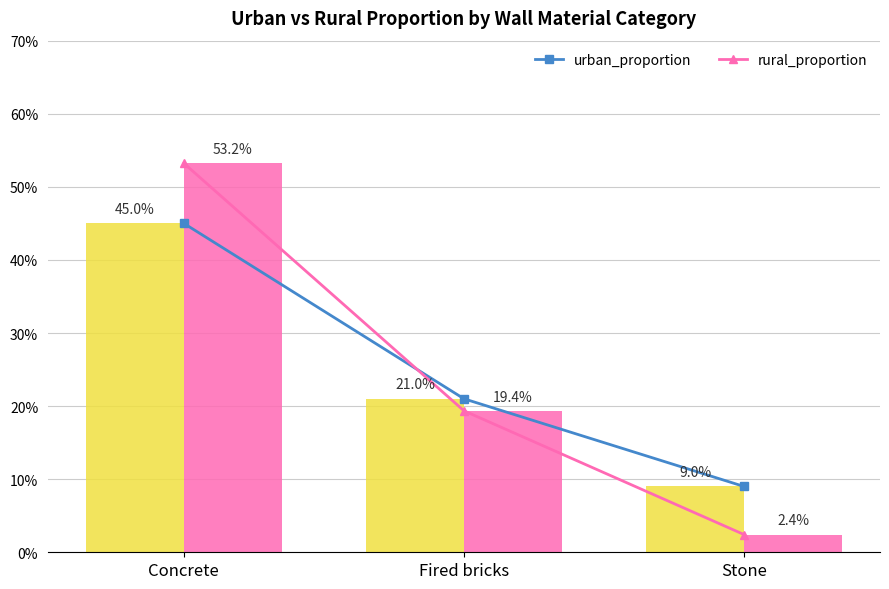

The rural_proportion series shows 0.5 at Concrete. True or false?

True